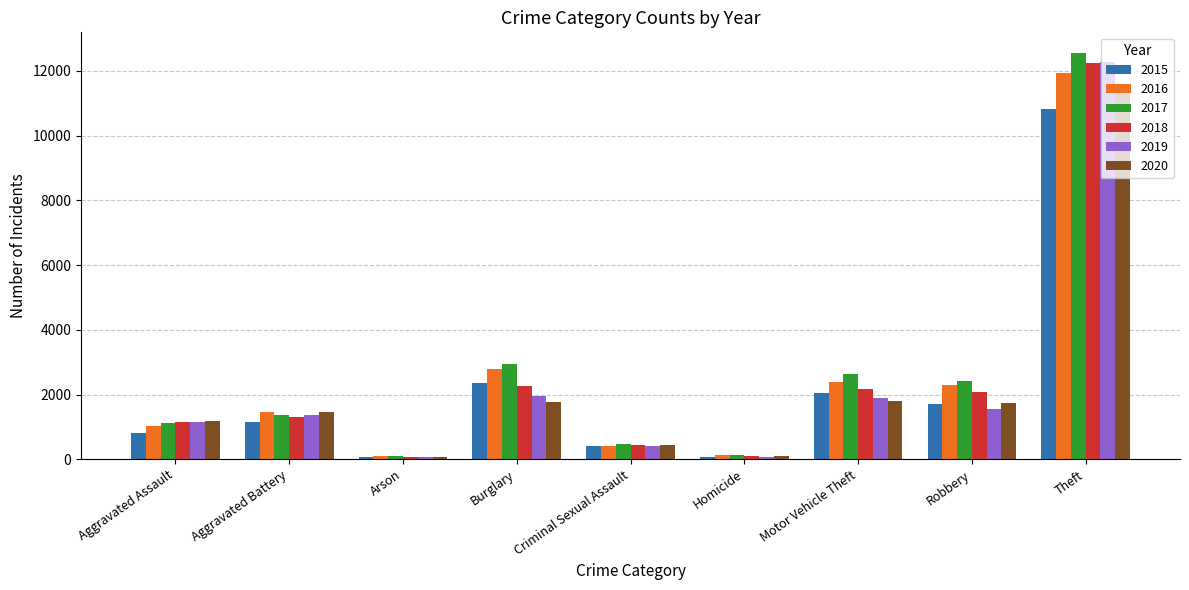

How many values in the 2018 series are below 1302?

4